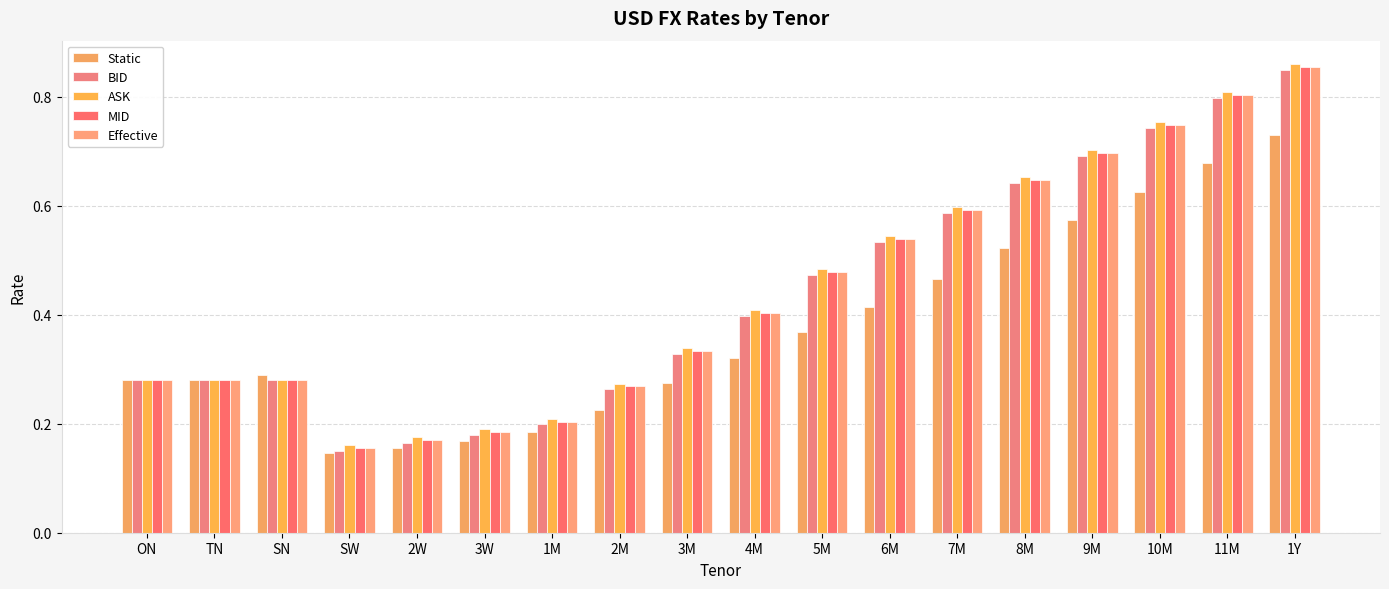

What is the average value of the MID series?

0.4